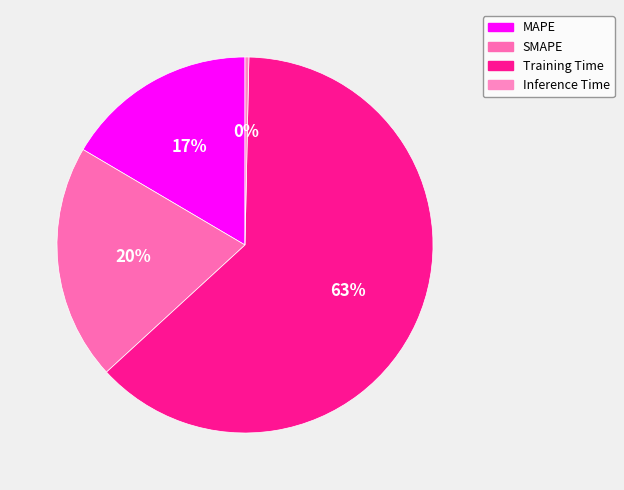

Rank the categories by value from lowest to highest.

Inference Time, MAPE, SMAPE, Training Time